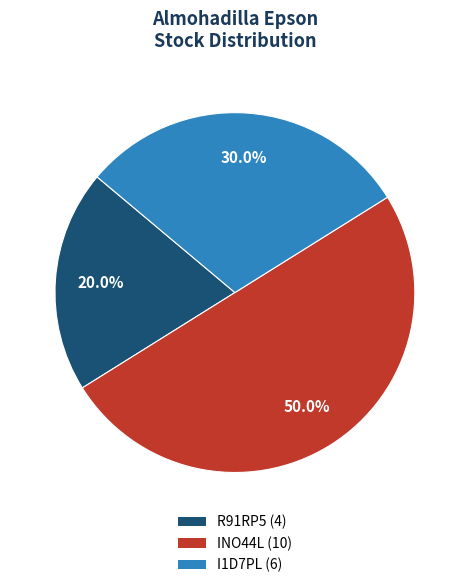

What percentage is NOT represented by R91RP5?

80.0%